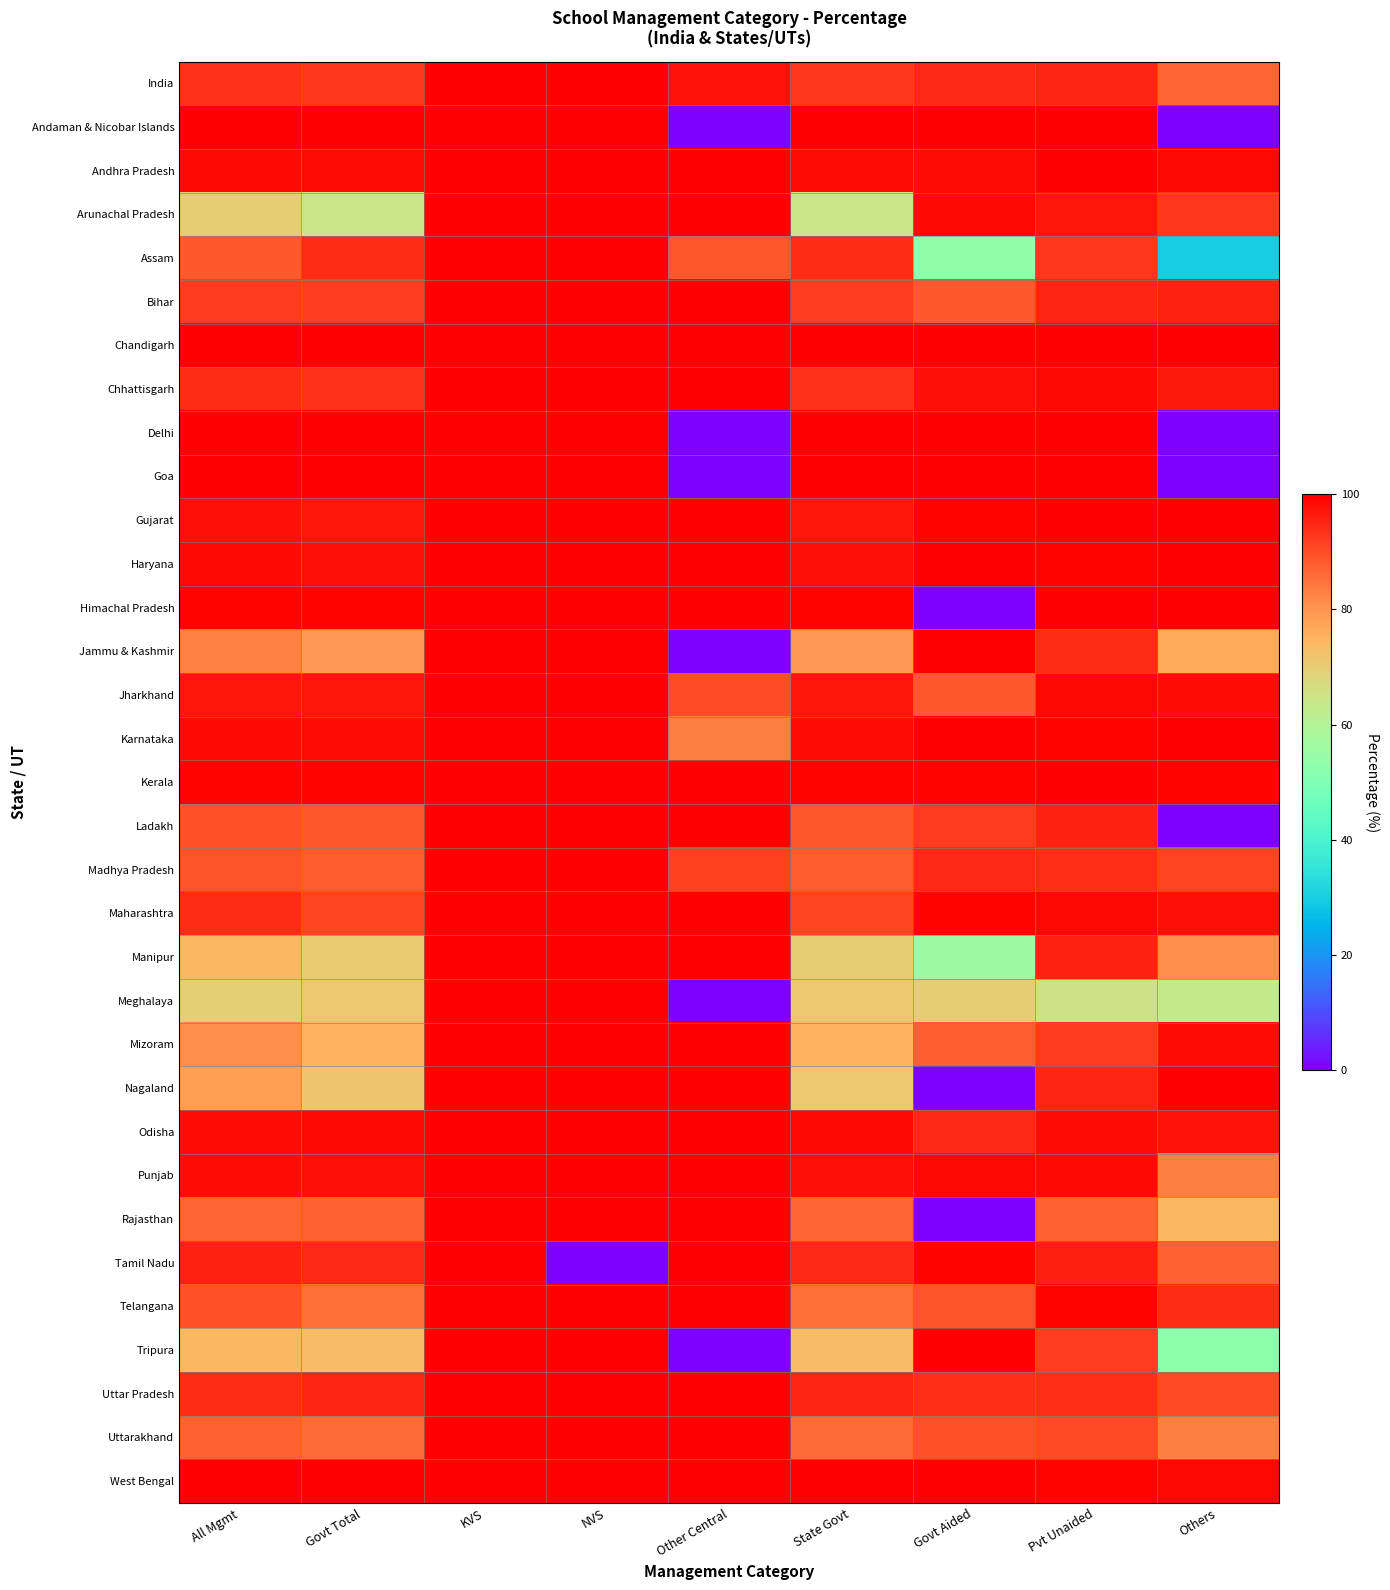

What is the total value across all series at Govt Aided?

2785.0